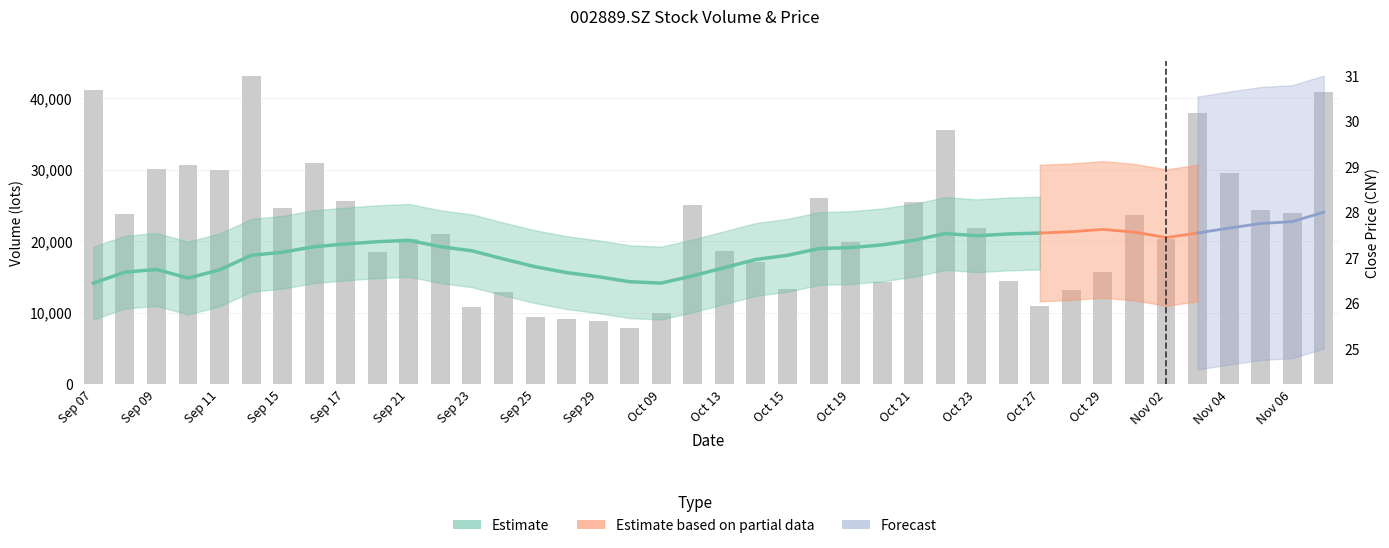

What position from the left is Sep 21?

6